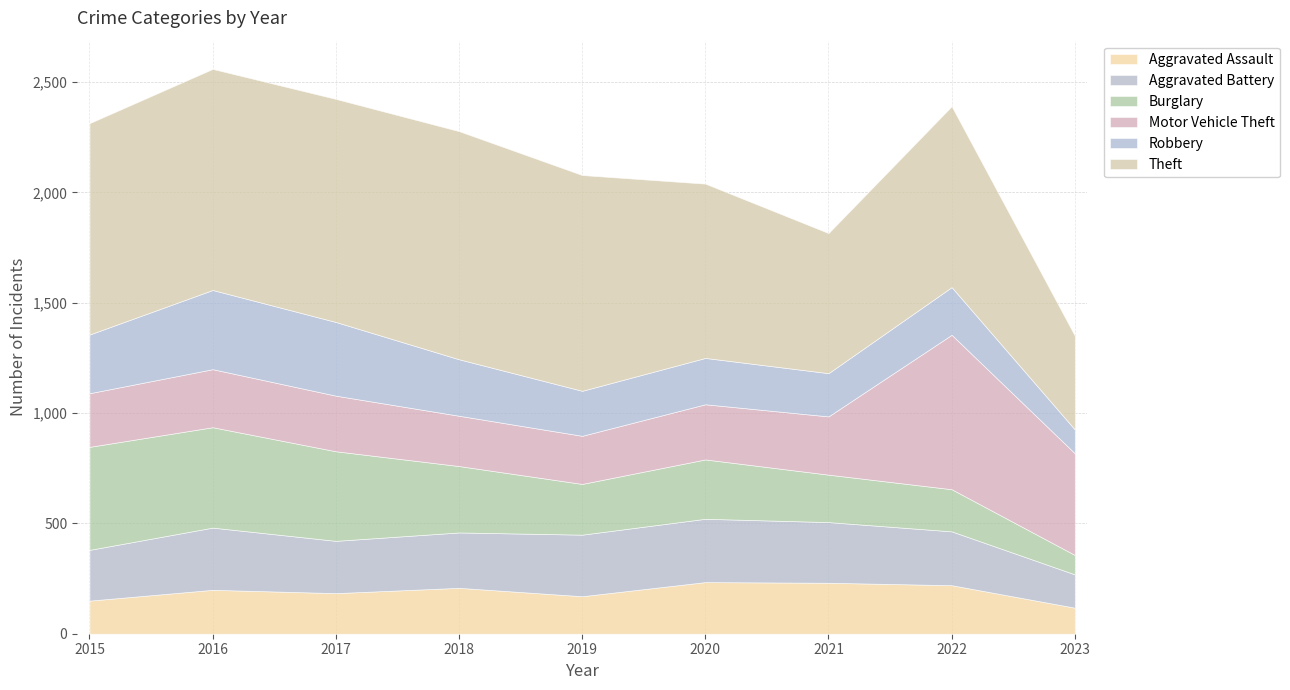

Rank the series at 2022 from lowest to highest value.

Burglary, Robbery, Aggravated Assault, Aggravated Battery, Motor Vehicle Theft, Theft